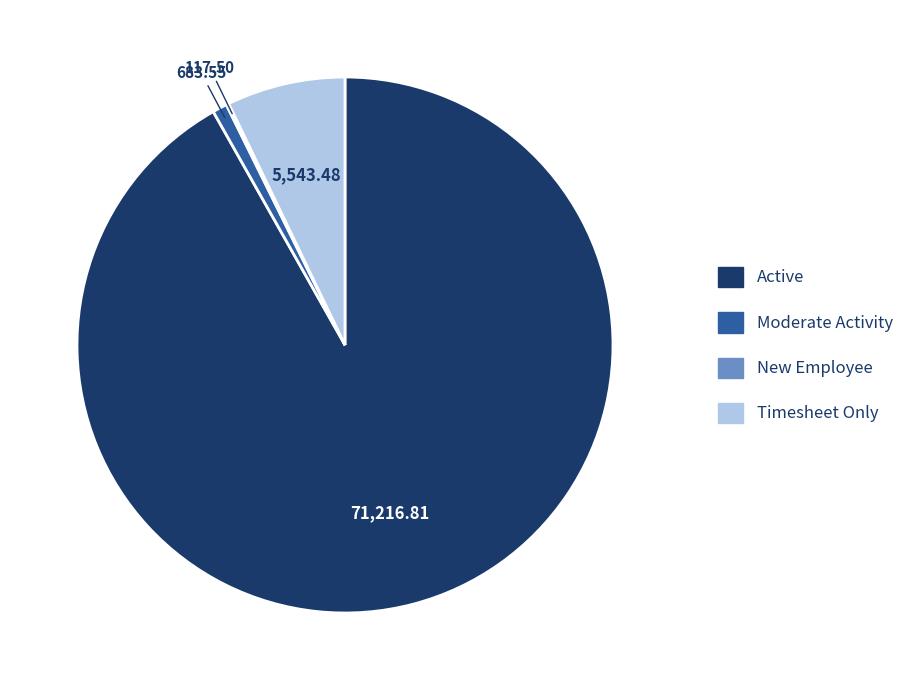

Which category has the biggest portion of the pie?

Active